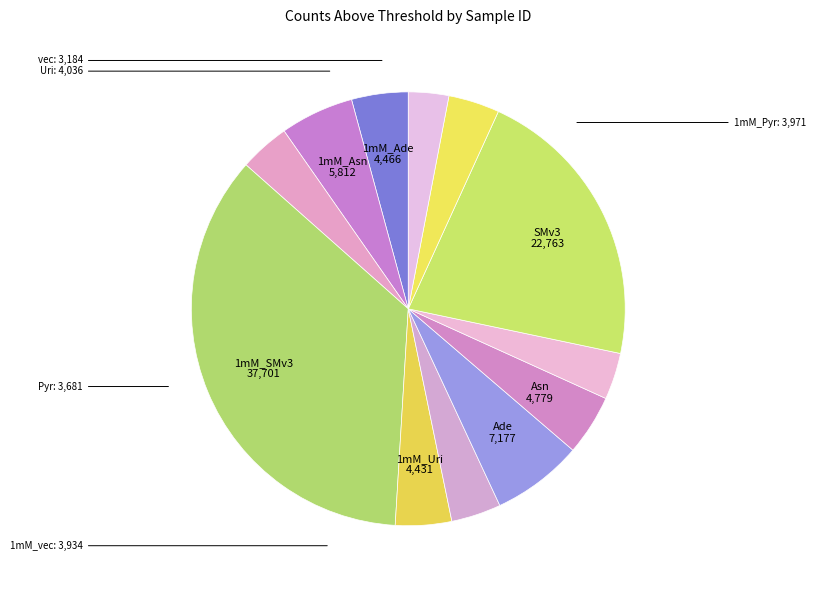

Is there any slice that represents more than half of the pie?

No